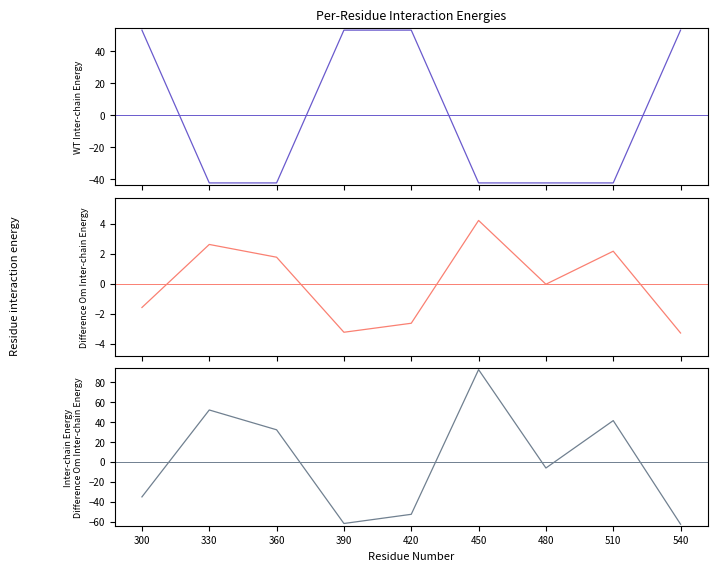

Is this an area chart (filled region under the line)?

No